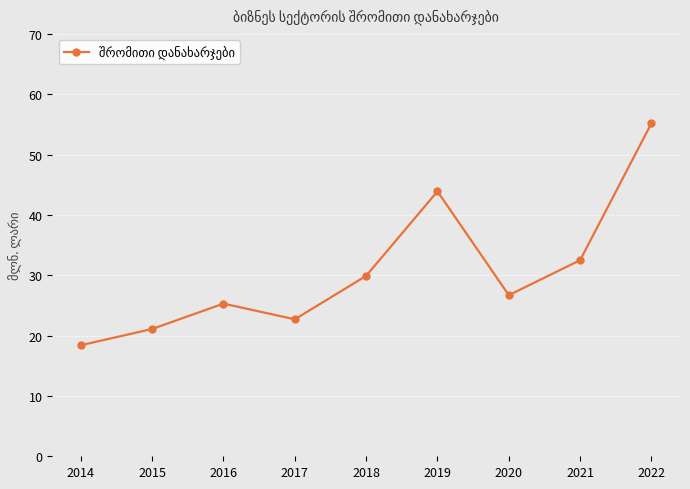

What is the value of the 4th point from the left?

22.7